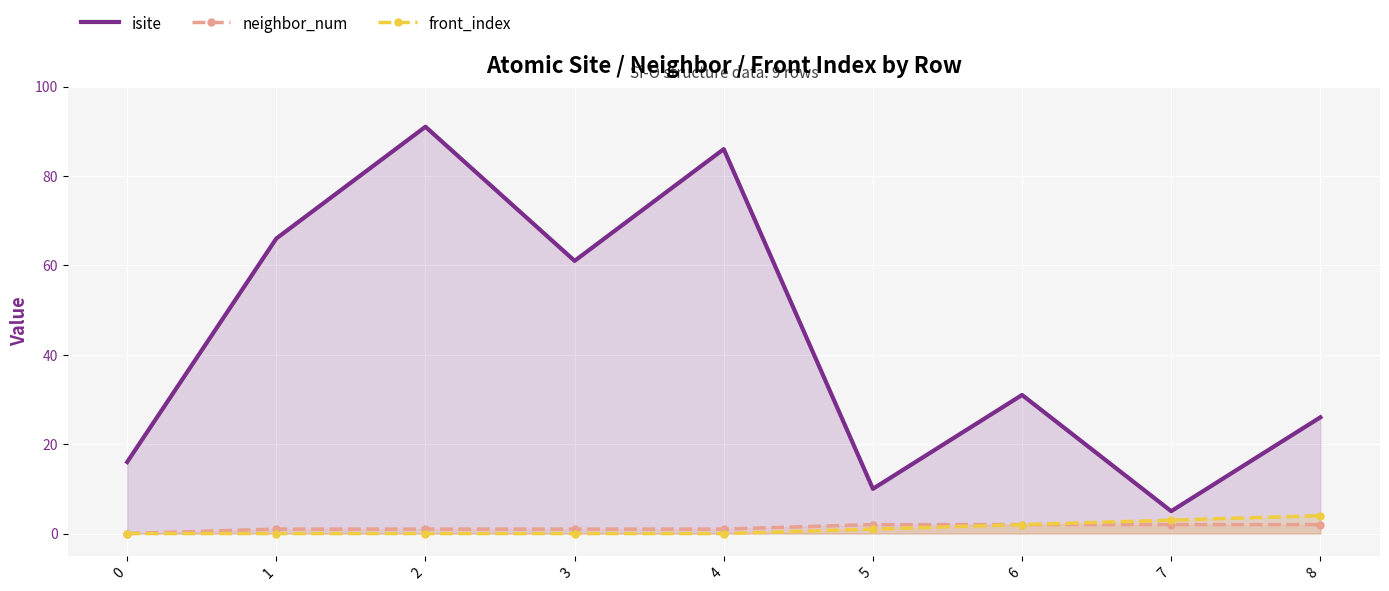

What is the difference between the second highest and second lowest values in the neighbor_num series?

1